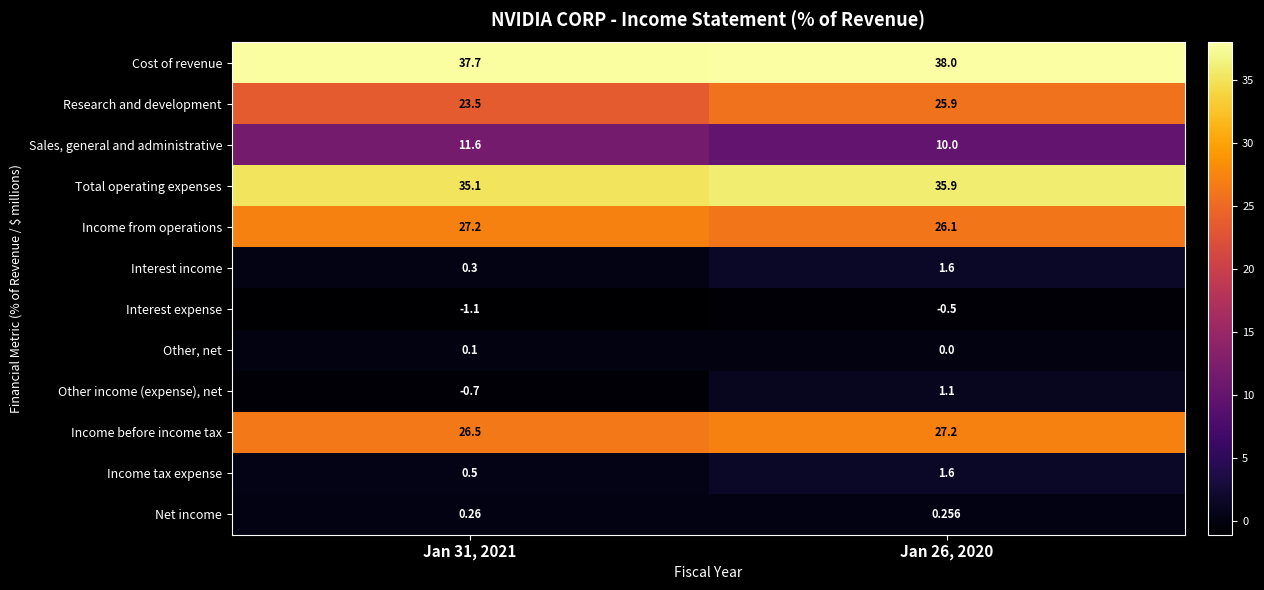

Is the value of Research and development at Jan 31, 2021 greater than the value of Total operating expenses at Jan 26, 2020?

No